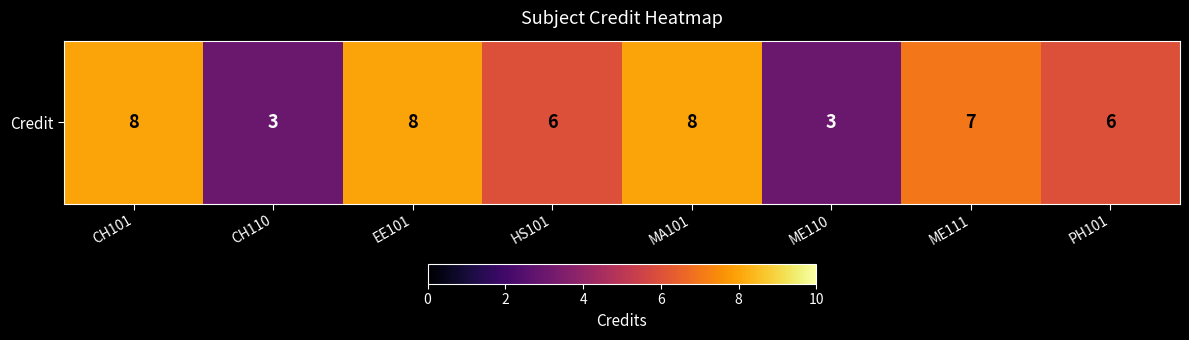

True or false: the data shows 5 at CH110.

False